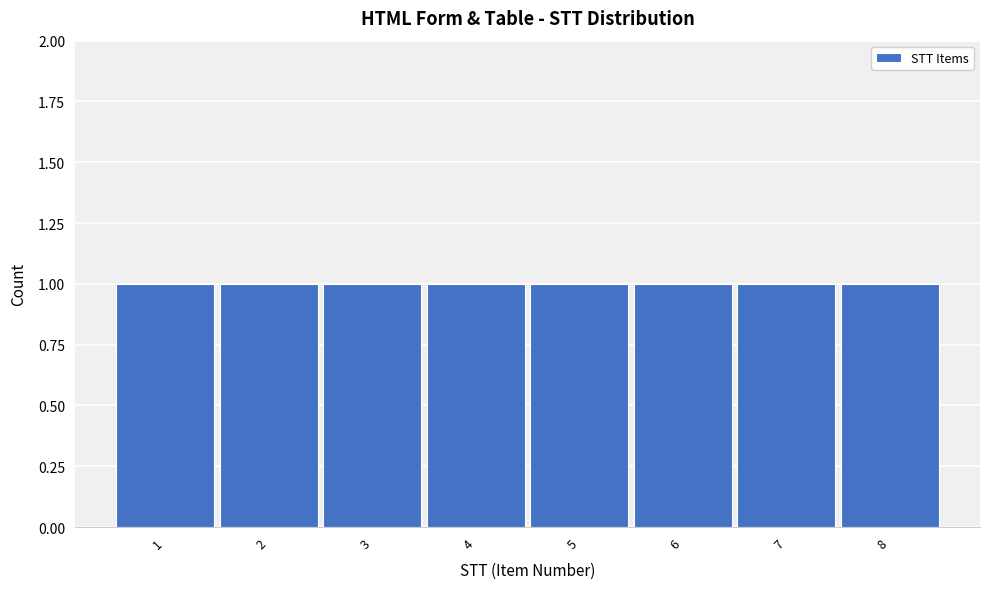

Reading left to right, list every bar in this chart as the range it spans on the x-axis followed by its height. The values are not printed on the chart, so give them approximately, as read against the axis.

0.5 to 1.5: 1
1.5 to 2.5: 1
2.5 to 3.5: 1
3.5 to 4.5: 1
4.5 to 5.5: 1
5.5 to 6.5: 1
6.5 to 7.5: 1
7.5 to 8.5: 1